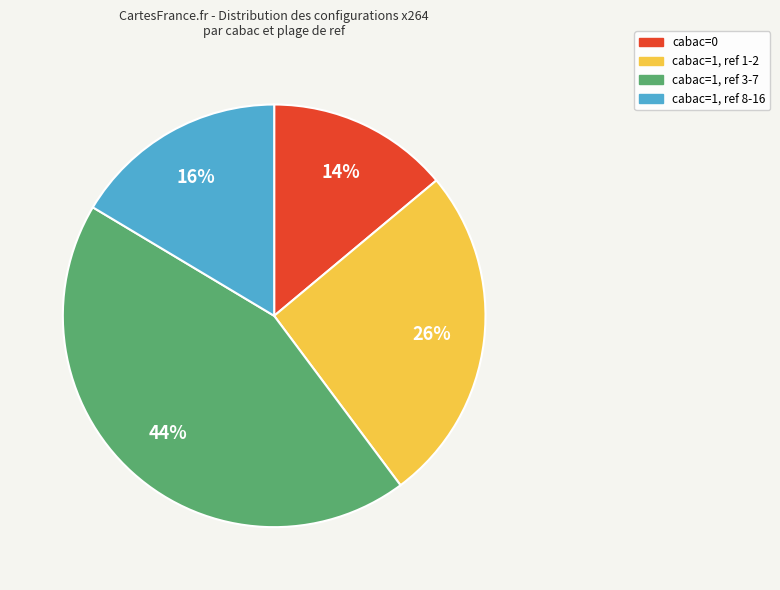

Is there any slice that represents more than half of the pie?

No